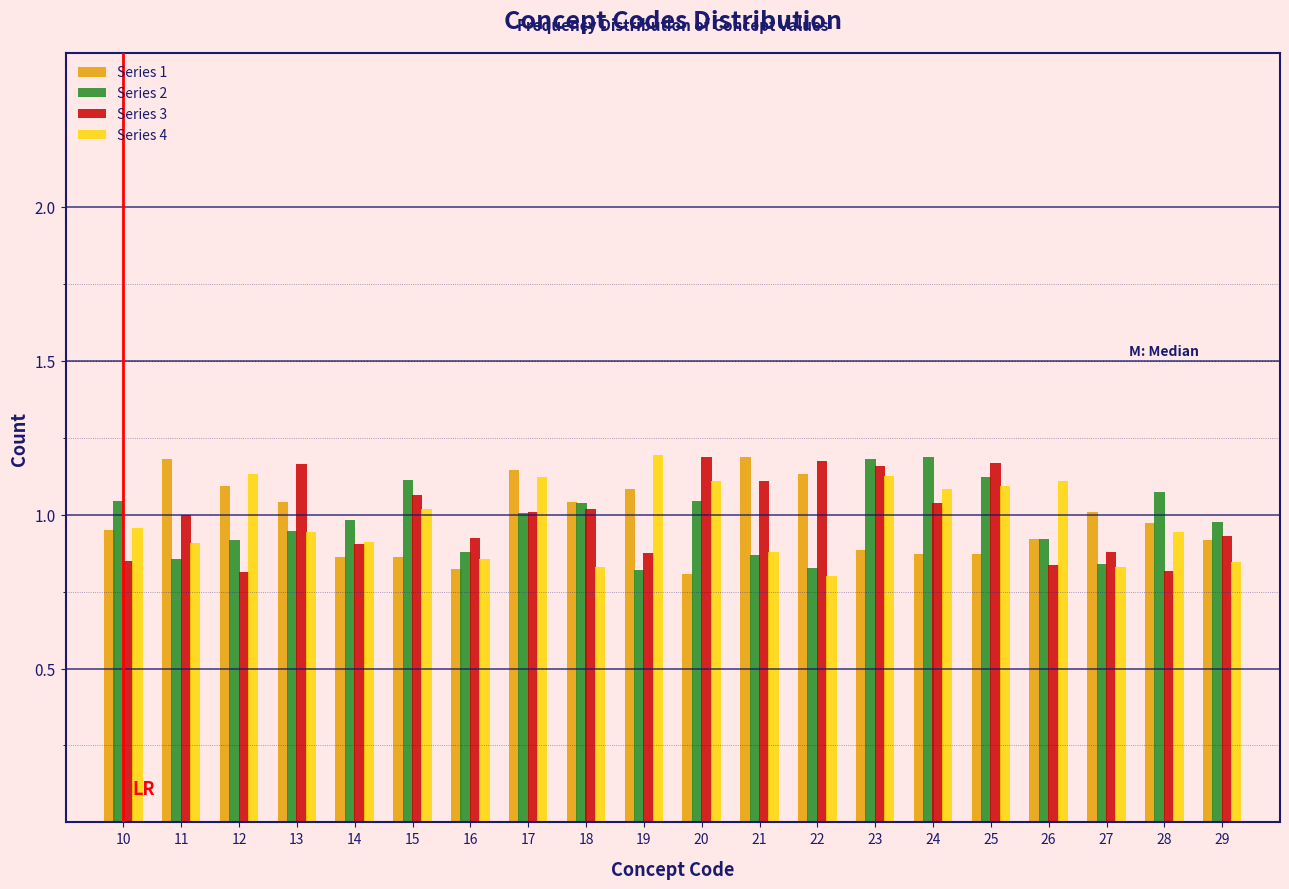

What is the total value across all series at 14?

3.7